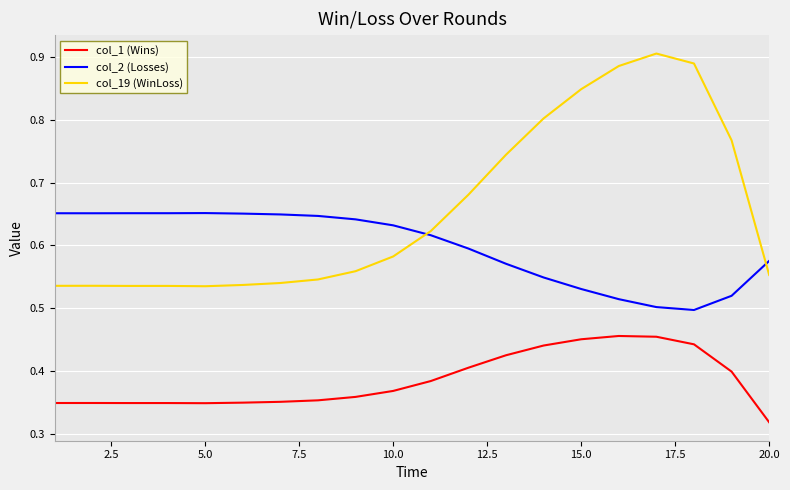

Which series has the largest range (max minus min)?

col_19 (WinLoss)